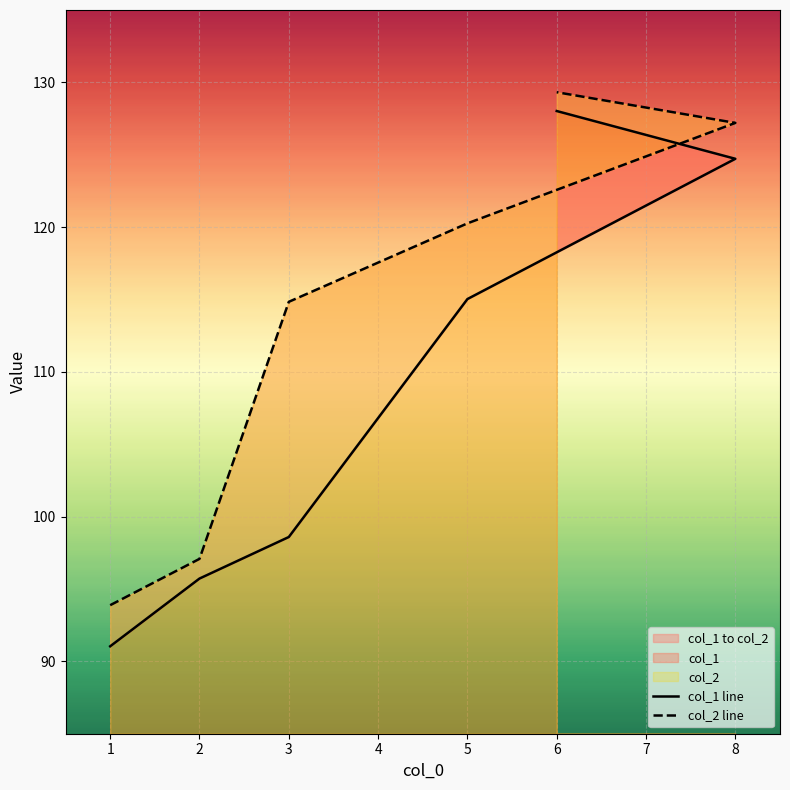

At how many categories does at least one series exceed 102?

4